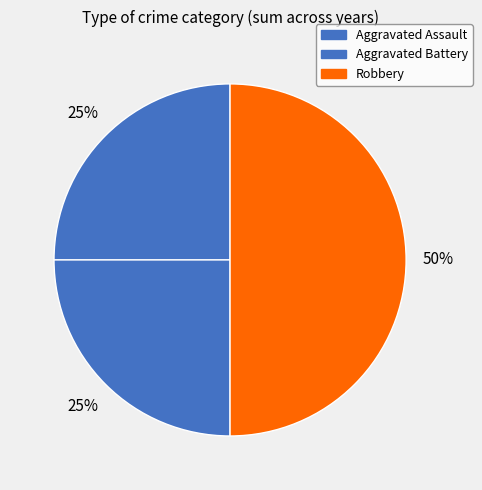

What is the largest slice in the pie chart?

Robbery